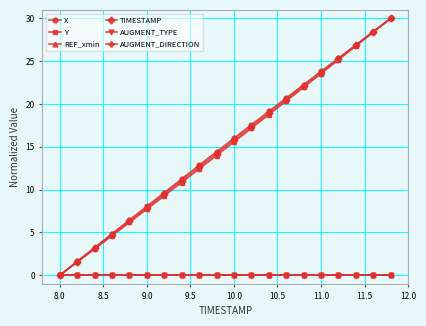

Which series has the largest range (max minus min)?

TIMESTAMP